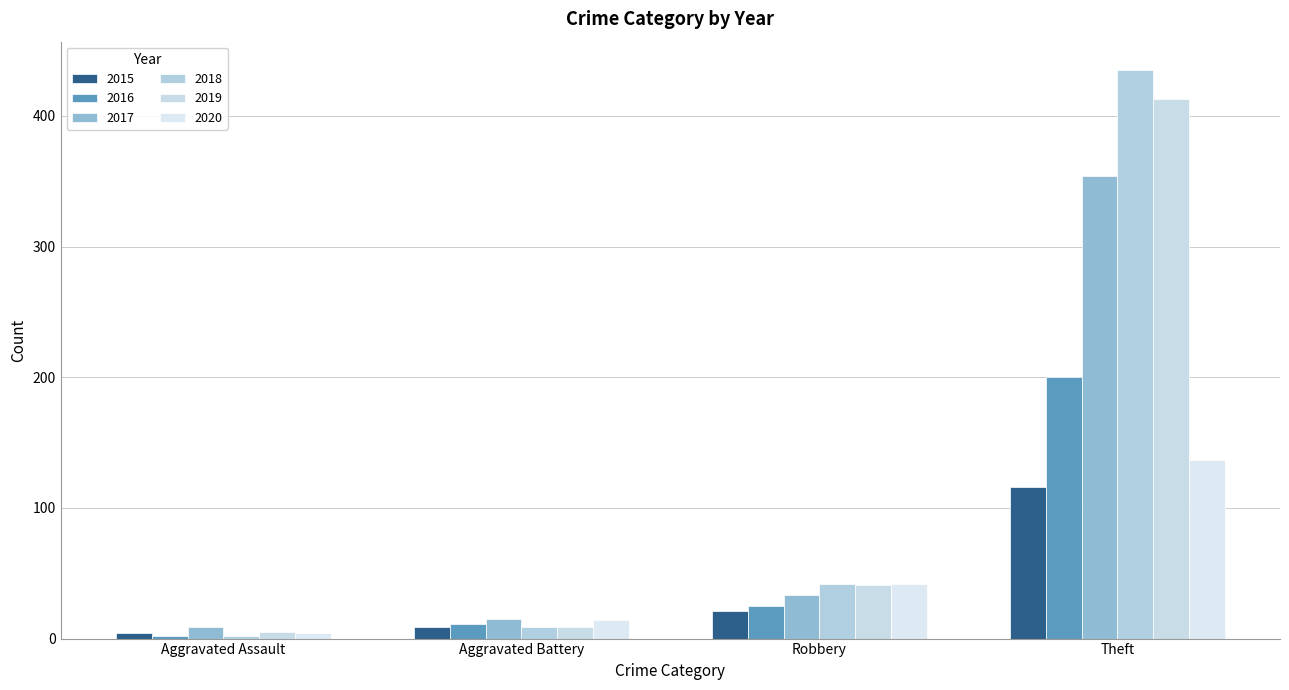

How many bars are there in total?

24